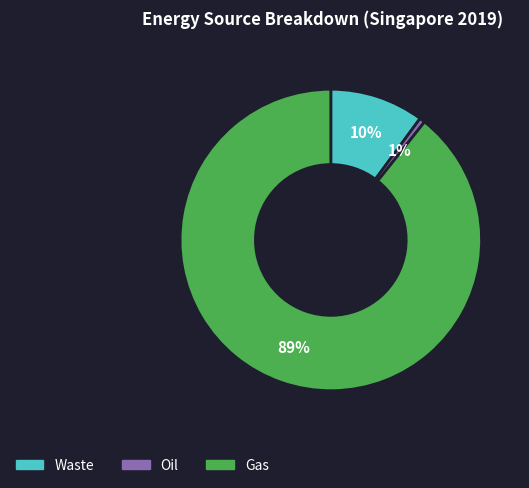

To the nearest percent, what is the average slice percentage?

33%